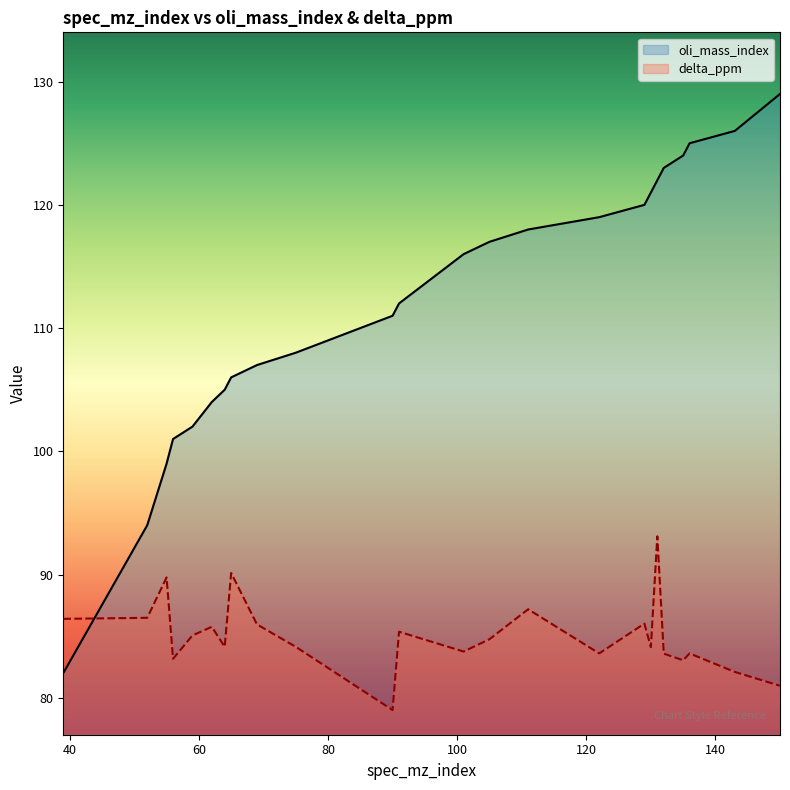

Which category has the lowest value in the delta_ppm series?

90